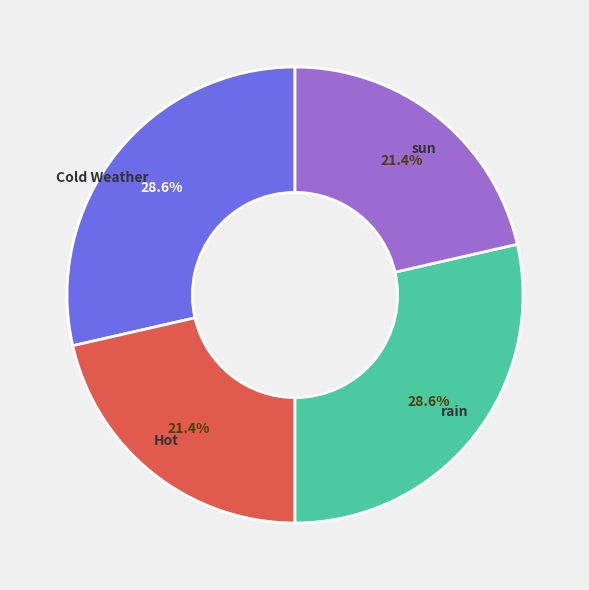

What percentage is the sun slice, to the nearest percent?

21%